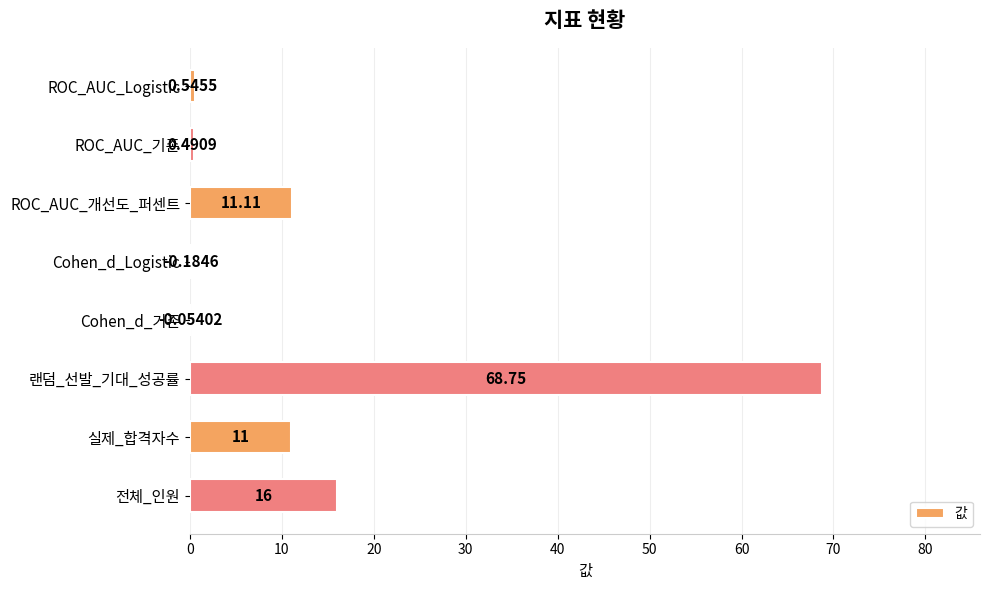

At which label is the value closest to 34?

전체_인원